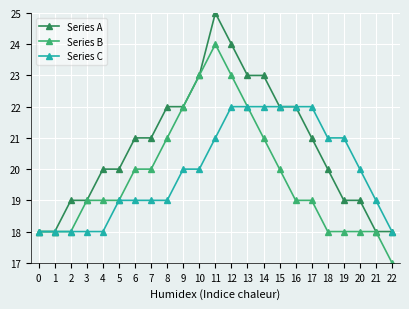

Count the number of data series in this chart.

3